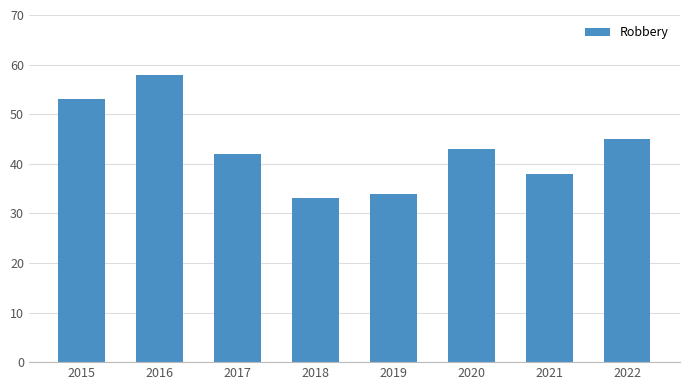

At which label does the data first exceed 43?

2015